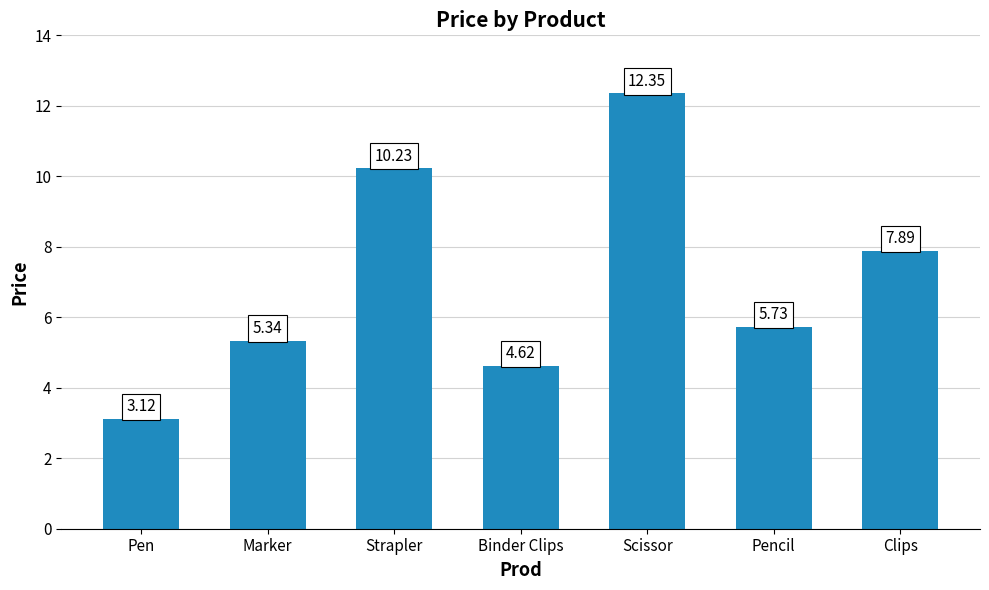

What is the label of the 1st bar from the right?

Clips